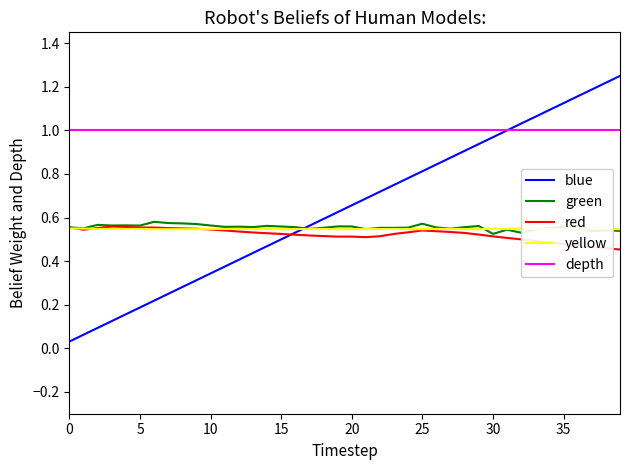

In yellow, how many points are lower than both neighbors (excluding endpoints)?

10